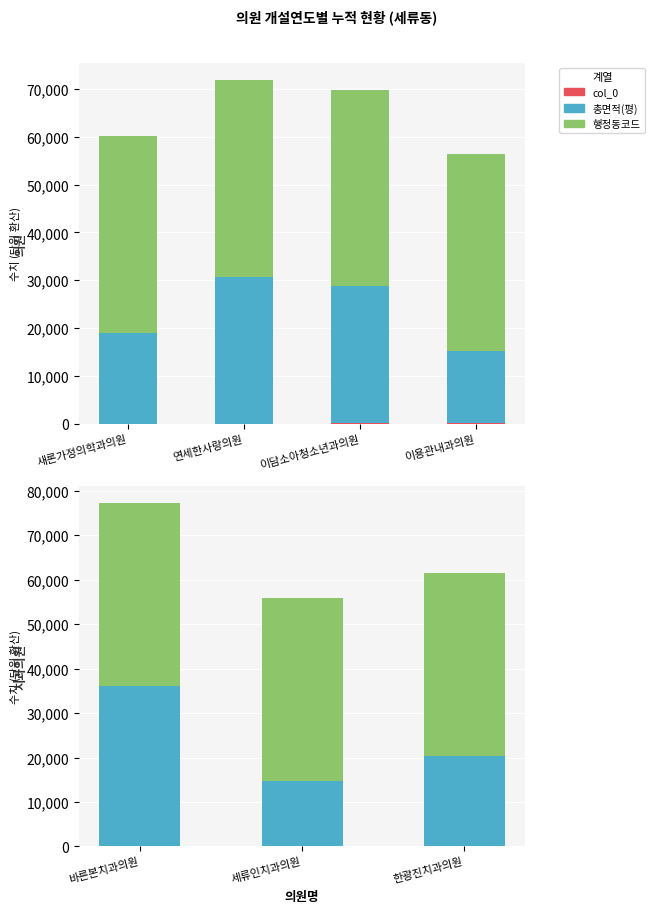

Between 바른본치과의원 and 세류인치과의원, which series saw the biggest shift?

총면적(평)